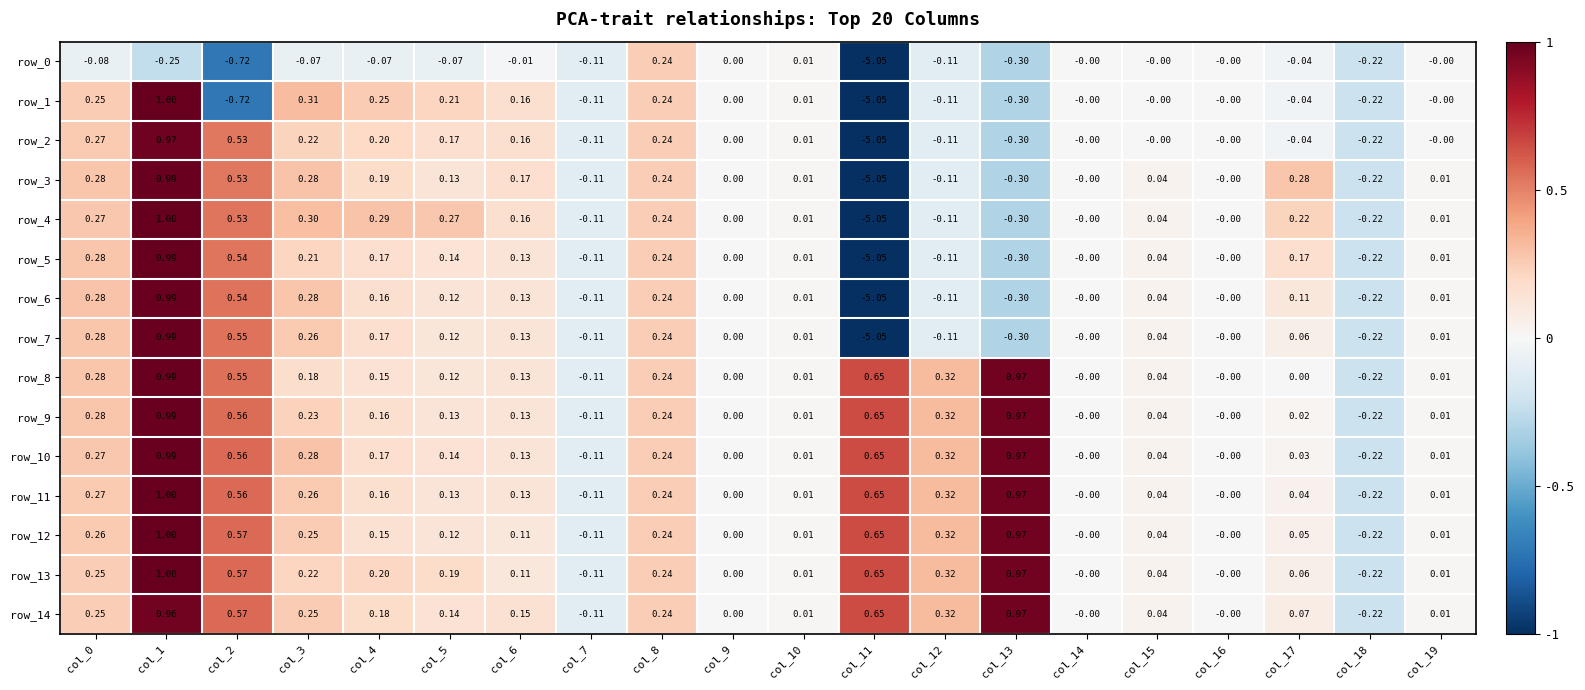

Which category has the highest value in the row_5 series?

col_1